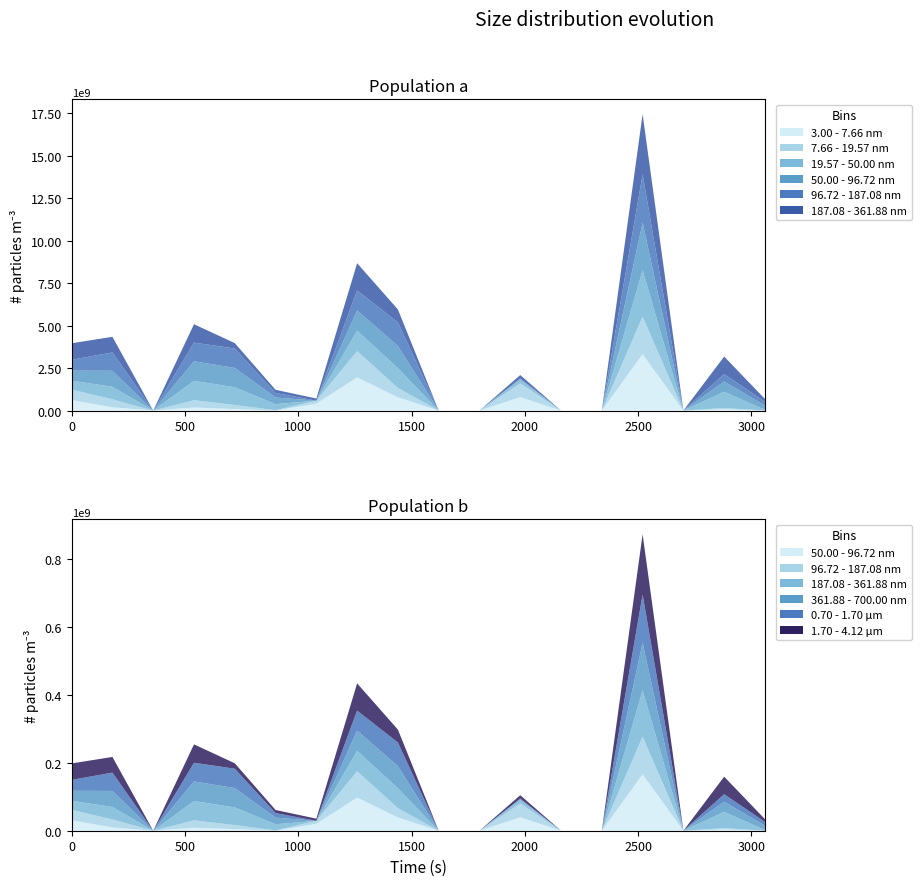

Reading left to right, what are all the values shown in this chart?

col_46: 0.6	0.2	0.0	0.2	0.1	0.0	0.4	1.9	0.8	0.0	0.0	0.8	0.0	0.0	3.3	0.0	0.1	0.0
col_47: 0.6	0.5	0.0	0.4	0.2	0.0	0.2	1.6	0.6	0.0	0.0	0.8	0.0	0.0	2.2	0.0	0.1	0.0
col_50: 0.5	0.7	0.0	1.1	1.0	0.4	0.0	1.2	1.2	0.0	0.0	0.2	0.0	0.0	2.7	0.0	1.0	0.0
col_51: 0.6	0.9	0.0	1.1	1.1	0.4	0.0	1.2	1.3	0.0	0.0	0.1	0.0	0.0	2.8	0.0	0.6	0.3
col_52: 0.6	1.1	0.0	1.1	1.1	0.3	0.0	1.2	1.4	0.0	0.0	0.0	0.0	0.0	2.8	0.0	0.4	0.2
col_56: 1.0	0.9	0.0	1.1	0.3	0.2	0.1	1.6	0.8	0.0	0.0	0.2	0.0	0.0	3.5	0.0	1.0	0.2